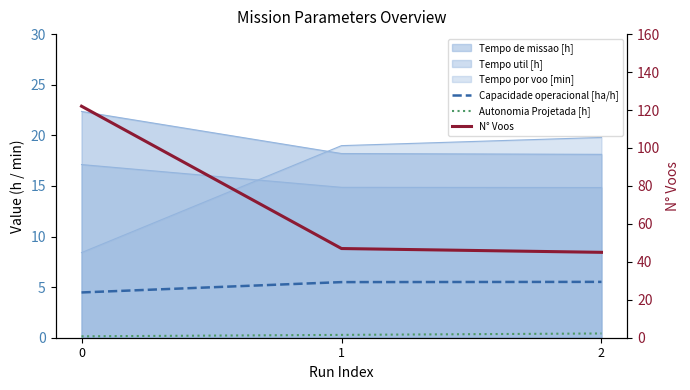

What is the value of the Autonomia Projetada [h] point at the 3rd from the left?

0.4